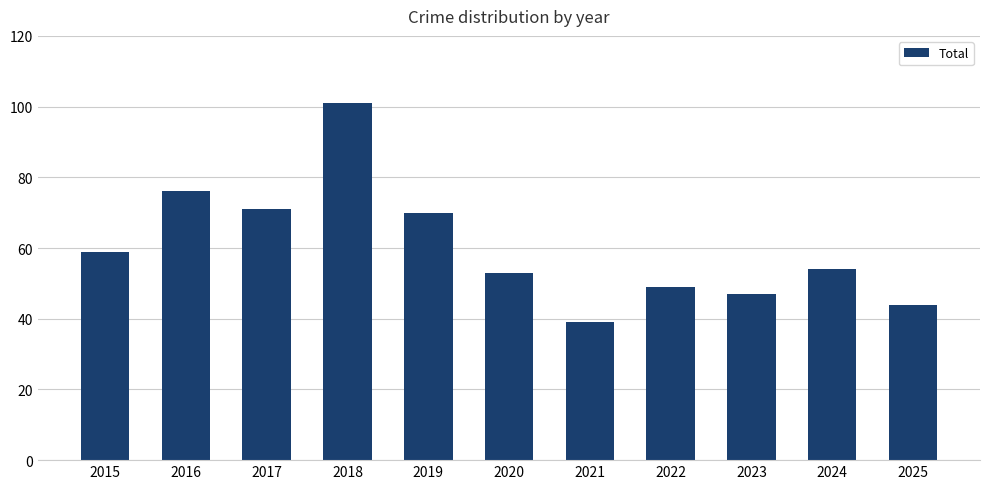

Reading left to right, what are all the values shown in this chart?

59	76	71	101	70	53	39	49	47	54	44